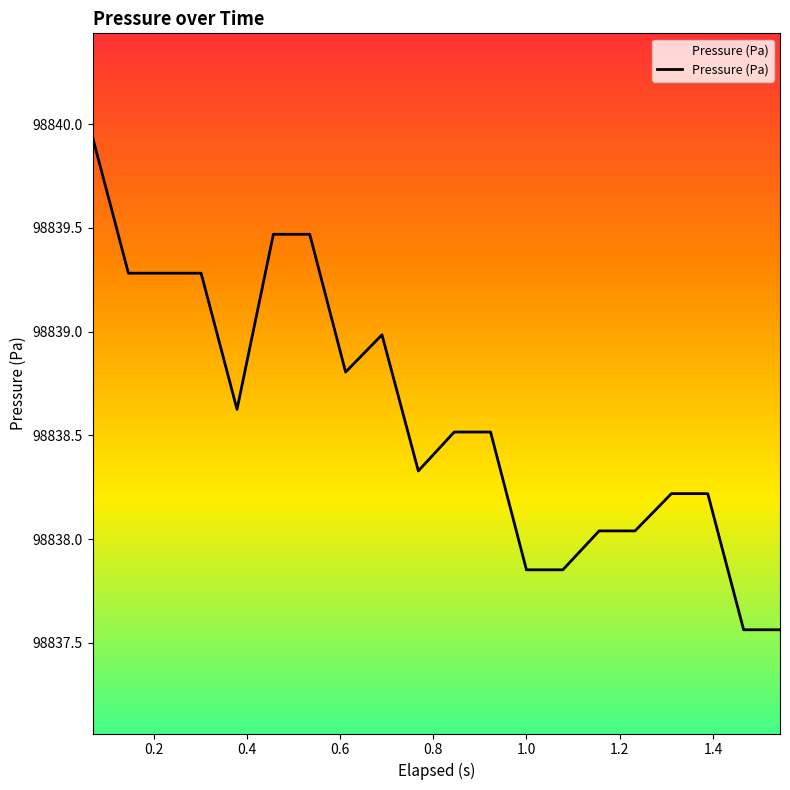

What is the difference between the maximum and minimum values?

2.4